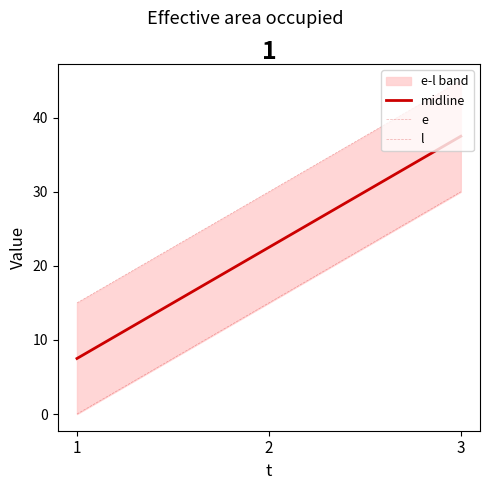

List the series in order of their overall mean, lowest first.

e, midline, l